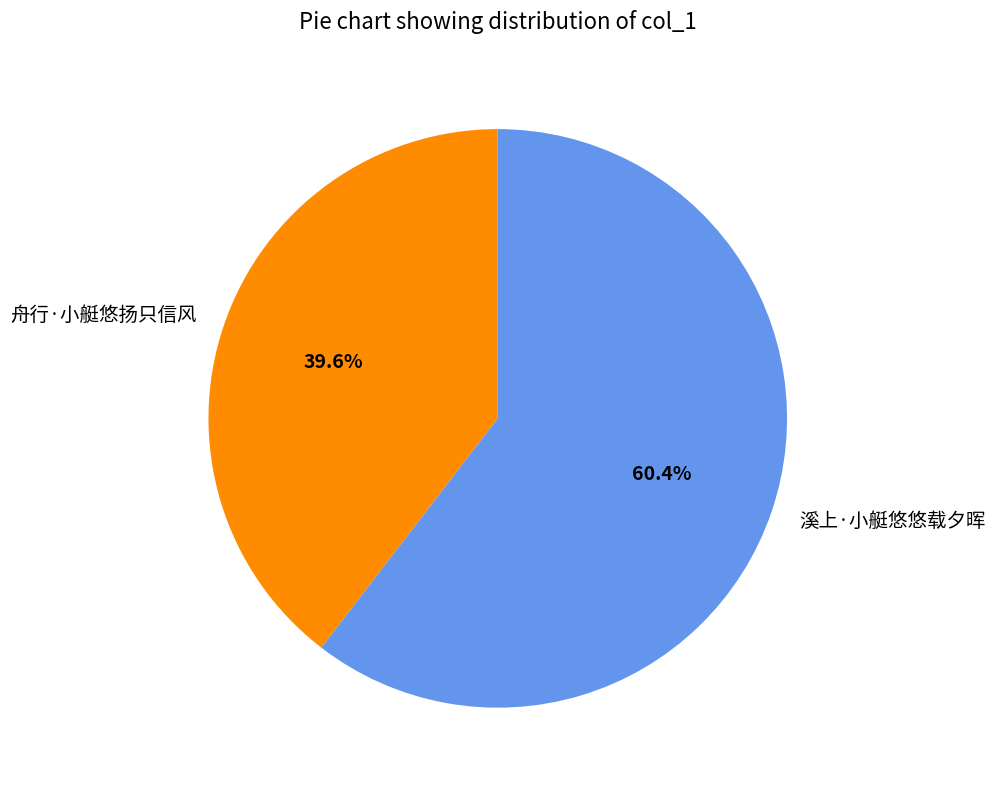

To the nearest percent, what portion does 舟行·小艇悠扬只信风 represent?

40%